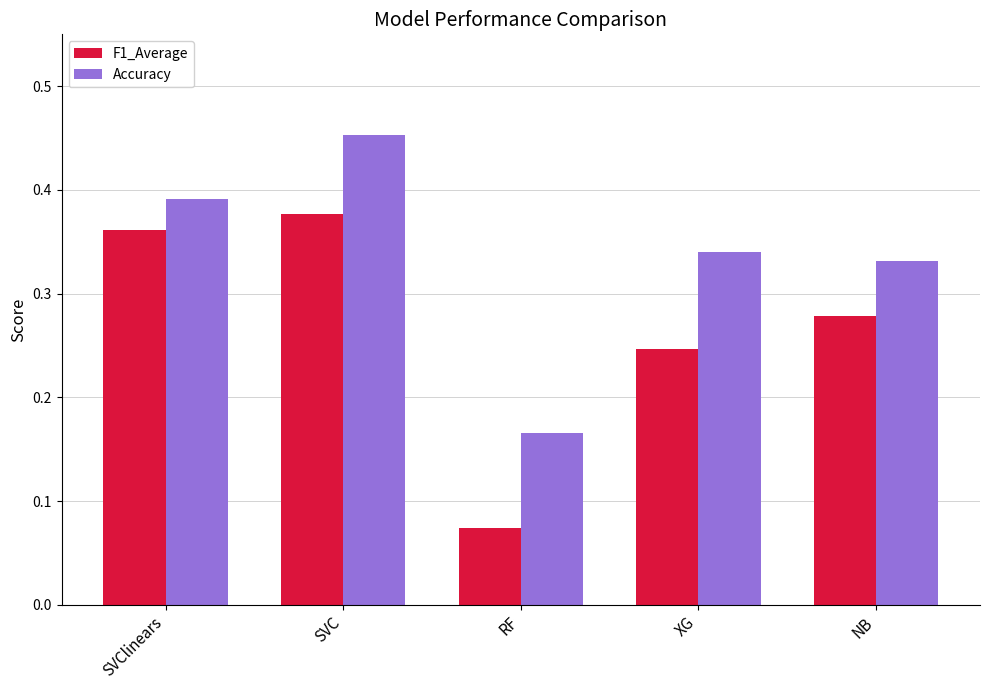

Between SVC and XG, which series saw the biggest shift?

F1_Average